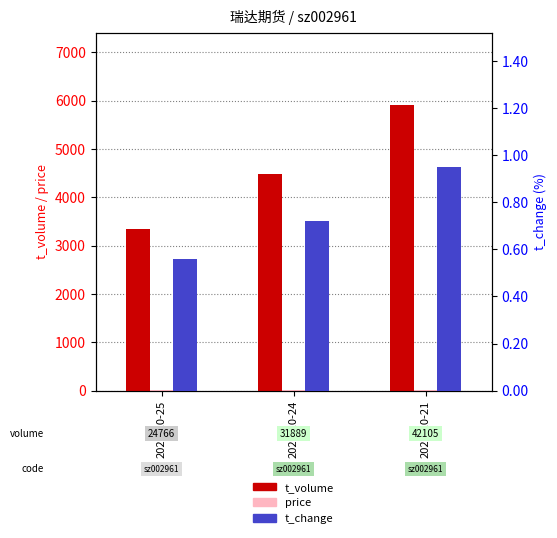

What are all the series names shown in the legend?

t_volume, price, t_change